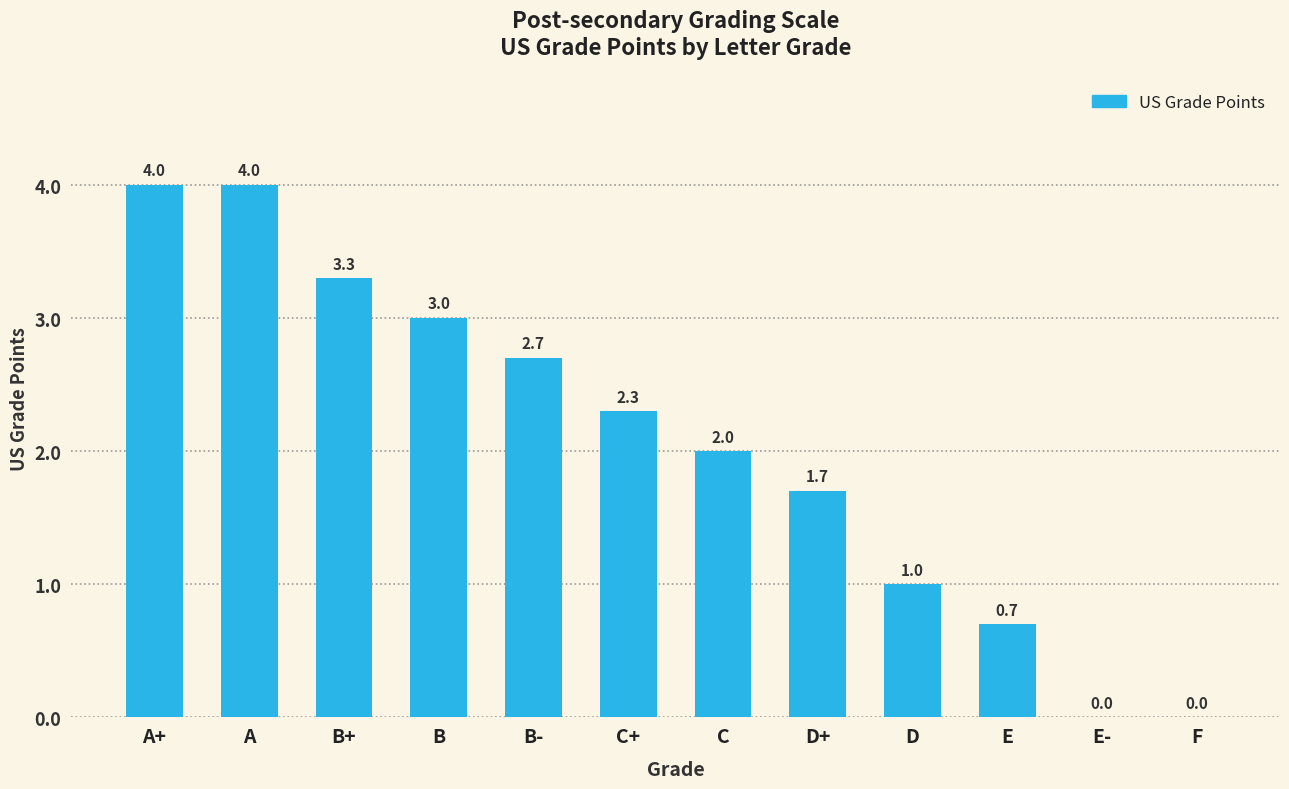

What is the ratio of the value at E to the value at D+?

0.4